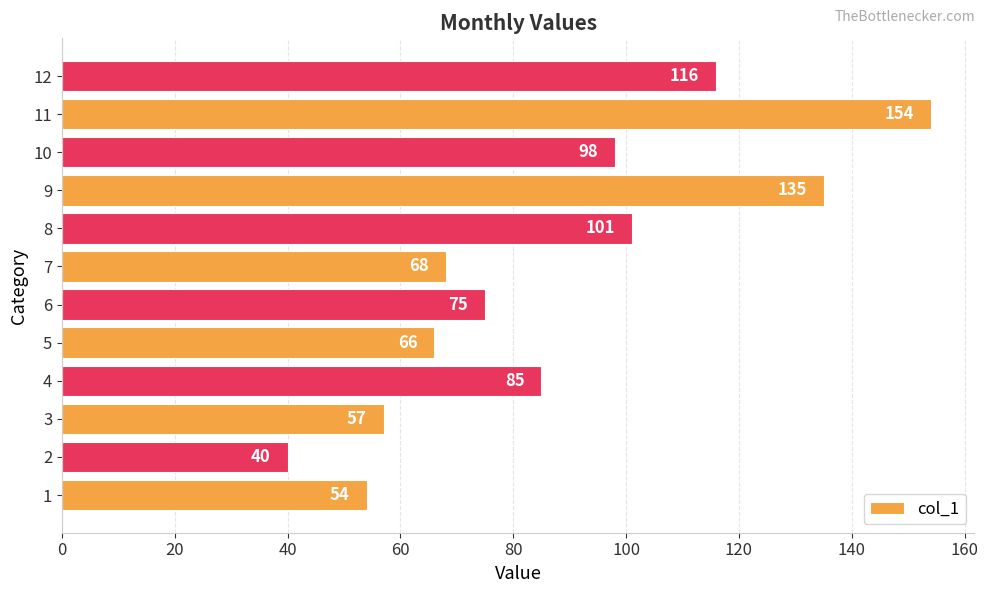

The chart shows a value of 25 at 12. True or false?

False